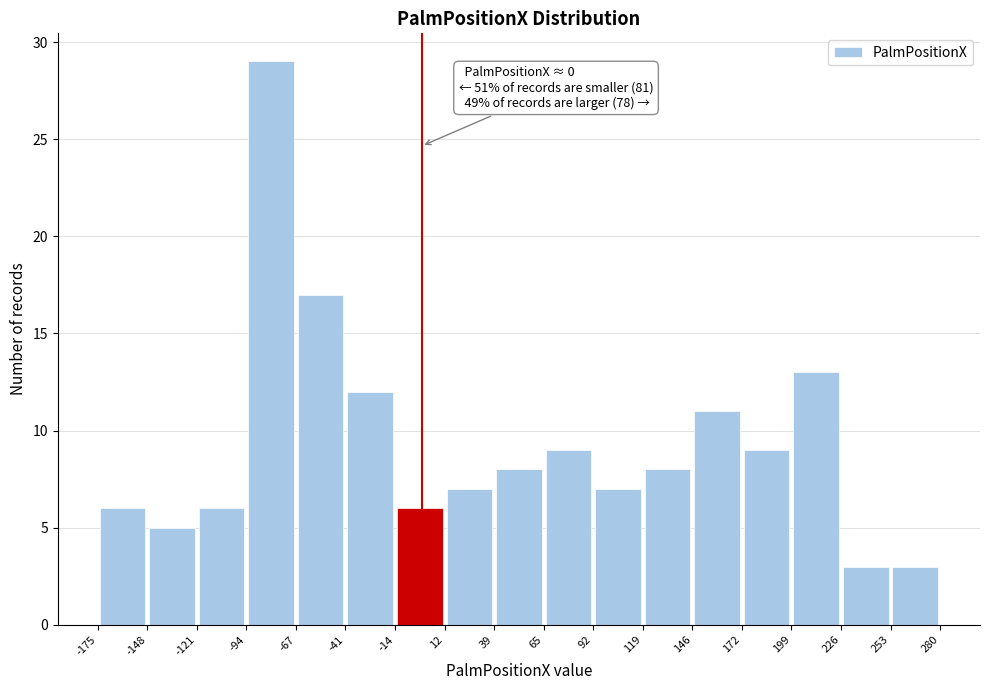

Which range on the x-axis has the tallest bar?

-94 to -67